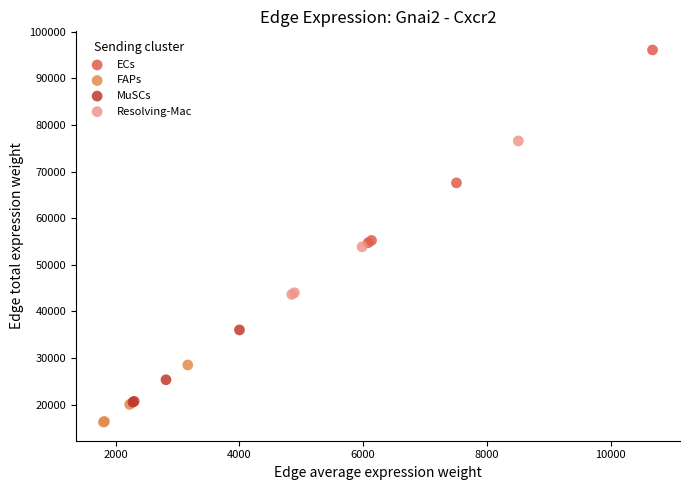

Which series reaches the minimum Y coordinate?

FAPs